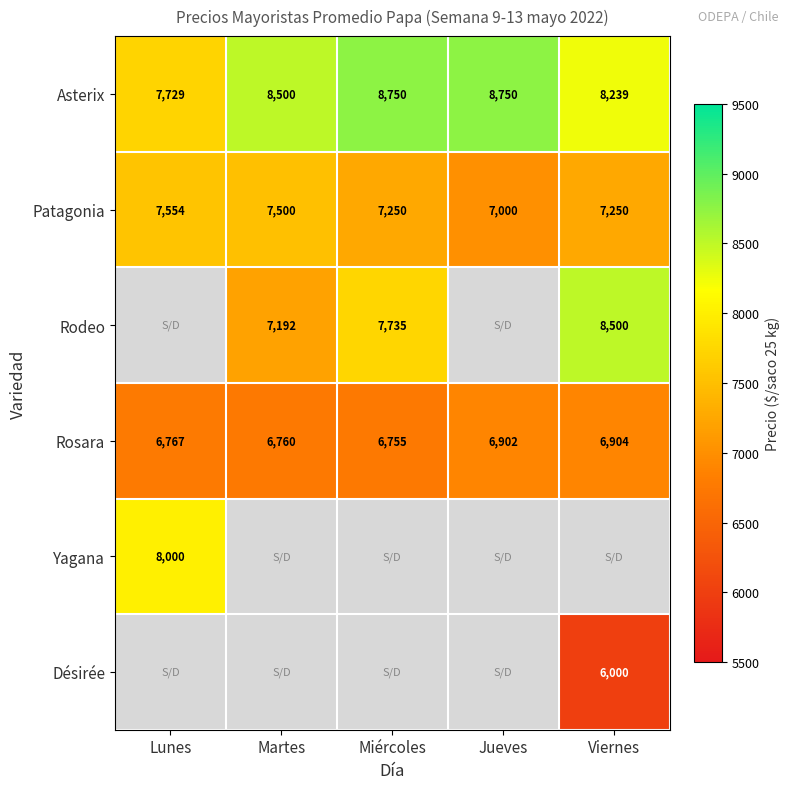

What is the approximate value of Rosara at Jueves, to the nearest 50?

6900